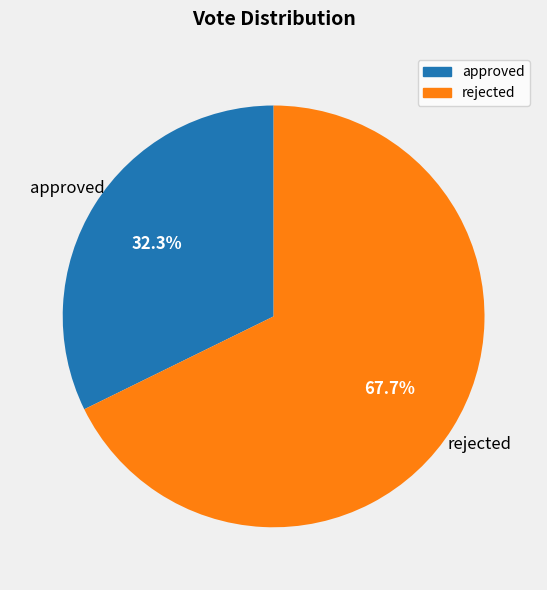

Which slice represents more than half of the pie?

rejected